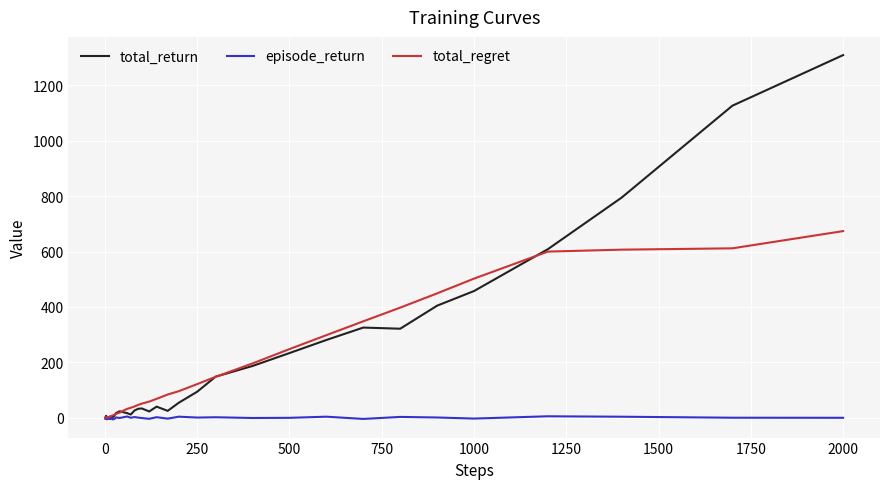

What is the maximum value for total_return?

1308.2